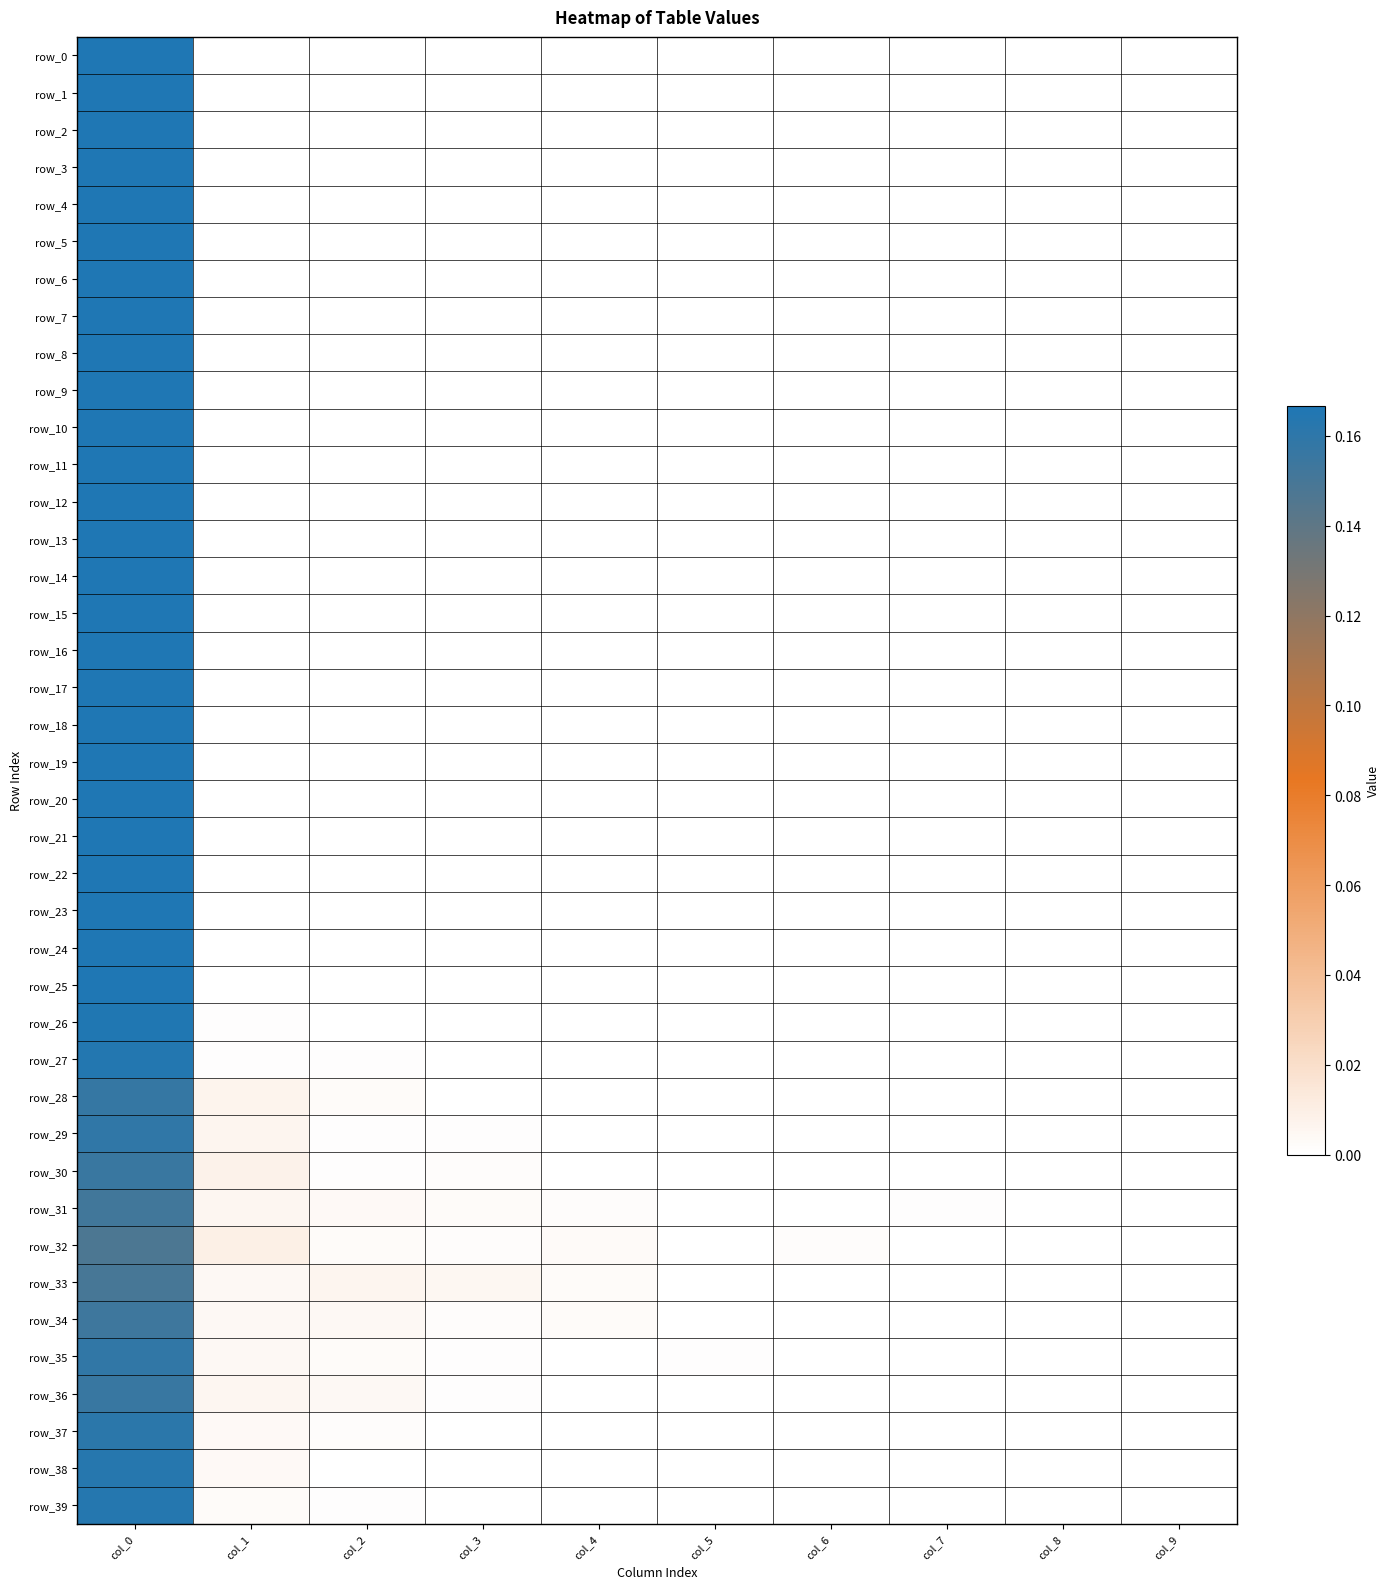

Reading left to right, transcribe all the data shown in this chart.

row_0: 0.2	0.0	0.0	0.0	0.0	0.0	0.0	0.0	0.0	0.0
row_1: 0.2	0.0	0.0	0.0	0.0	0.0	0.0	0.0	0.0	0.0
row_2: 0.2	0.0	0.0	0.0	0.0	0.0	0.0	0.0	0.0	0.0
row_3: 0.2	0.0	0.0	0.0	0.0	0.0	0.0	0.0	0.0	0.0
row_4: 0.2	0.0	0.0	0.0	0.0	0.0	0.0	0.0	0.0	0.0
row_5: 0.2	0.0	0.0	0.0	0.0	0.0	0.0	0.0	0.0	0.0
row_6: 0.2	0.0	0.0	0.0	0.0	0.0	0.0	0.0	0.0	0.0
row_7: 0.2	0.0	0.0	0.0	0.0	0.0	0.0	0.0	0.0	0.0
row_8: 0.2	0.0	0.0	0.0	0.0	0.0	0.0	0.0	0.0	0.0
row_9: 0.2	0.0	0.0	0.0	0.0	0.0	0.0	0.0	0.0	0.0
row_10: 0.2	0.0	0.0	0.0	0.0	0.0	0.0	0.0	0.0	0.0
row_11: 0.2	0.0	0.0	0.0	0.0	0.0	0.0	0.0	0.0	0.0
row_12: 0.2	0.0	0.0	0.0	0.0	0.0	0.0	0.0	0.0	0.0
row_13: 0.2	0.0	0.0	0.0	0.0	0.0	0.0	0.0	0.0	0.0
row_14: 0.2	0.0	0.0	0.0	0.0	0.0	0.0	0.0	0.0	0.0
row_15: 0.2	0.0	0.0	0.0	0.0	0.0	0.0	0.0	0.0	0.0
row_16: 0.2	0.0	0.0	0.0	0.0	0.0	0.0	0.0	0.0	0.0
row_17: 0.2	0.0	0.0	0.0	0.0	0.0	0.0	0.0	0.0	0.0
row_18: 0.2	0.0	0.0	0.0	0.0	0.0	0.0	0.0	0.0	0.0
row_19: 0.2	0.0	0.0	0.0	0.0	0.0	0.0	0.0	0.0	0.0
row_20: 0.2	0.0	0.0	0.0	0.0	0.0	0.0	0.0	0.0	0.0
row_21: 0.2	0.0	0.0	0.0	0.0	0.0	0.0	0.0	0.0	0.0
row_22: 0.2	0.0	0.0	0.0	0.0	0.0	0.0	0.0	0.0	0.0
row_23: 0.2	0.0	0.0	0.0	0.0	0.0	0.0	0.0	0.0	0.0
row_24: 0.2	0.0	0.0	0.0	0.0	0.0	0.0	0.0	0.0	0.0
row_25: 0.2	0.0	0.0	0.0	0.0	0.0	0.0	0.0	0.0	0.0
row_26: 0.2	0.0	0.0	0.0	0.0	0.0	0.0	0.0	0.0	0.0
row_27: 0.2	0.0	0.0	0.0	0.0	0.0	0.0	0.0	0.0	0.0
row_28: 0.2	0.0	0.0	0.0	0.0	0.0	0.0	0.0	0.0	0.0
row_29: 0.2	0.0	0.0	0.0	0.0	0.0	0.0	0.0	0.0	0.0
row_30: 0.2	0.0	0.0	0.0	0.0	0.0	0.0	0.0	0.0	0.0
row_31: 0.2	0.0	0.0	0.0	0.0	0.0	0.0	0.0	0.0	0.0
row_32: 0.1	0.0	0.0	0.0	0.0	0.0	0.0	0.0	0.0	0.0
row_33: 0.1	0.0	0.0	0.0	0.0	0.0	0.0	0.0	0.0	0.0
row_34: 0.2	0.0	0.0	0.0	0.0	0.0	0.0	0.0	0.0	0.0
row_35: 0.2	0.0	0.0	0.0	0.0	0.0	0.0	0.0	0.0	0.0
row_36: 0.2	0.0	0.0	0.0	0.0	0.0	0.0	0.0	0.0	0.0
row_37: 0.2	0.0	0.0	0.0	0.0	0.0	0.0	0.0	0.0	0.0
row_38: 0.2	0.0	0.0	0.0	0.0	0.0	0.0	0.0	0.0	0.0
row_39: 0.2	0.0	0.0	0.0	0.0	0.0	0.0	0.0	0.0	0.0